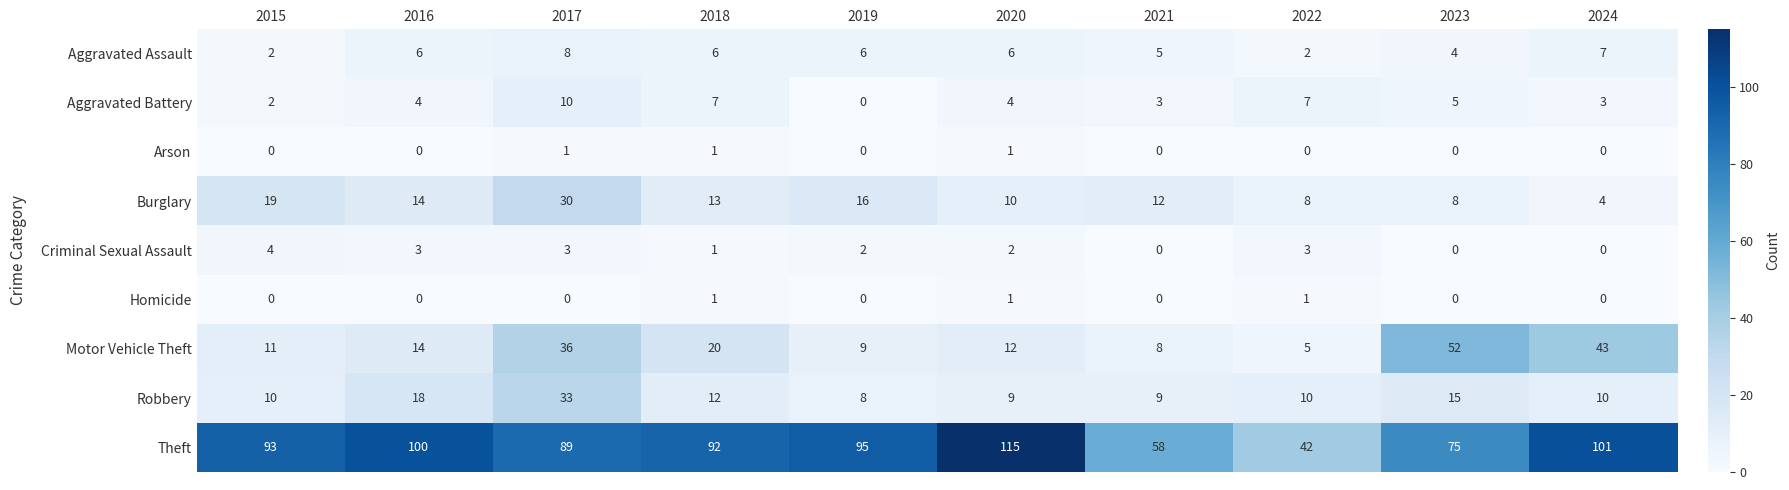

What is the difference between the highest and lowest values at 2023?

75